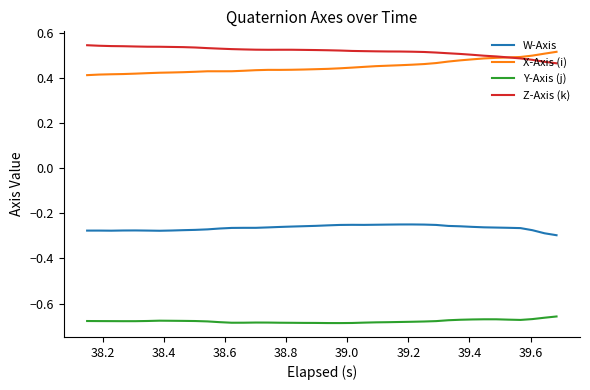

True or false: W-Axis and Z-Axis (k) cross at least once.

False